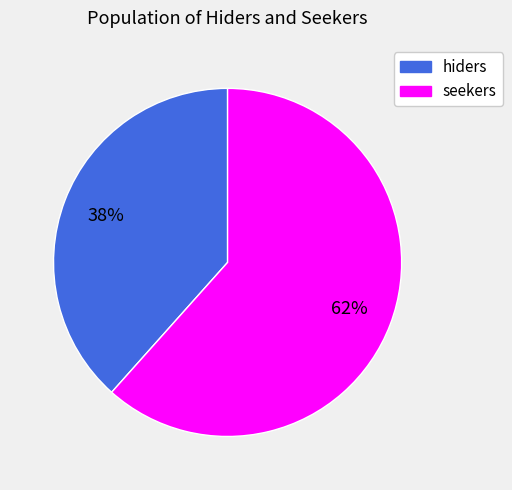

Which slice is the largest?

seekers